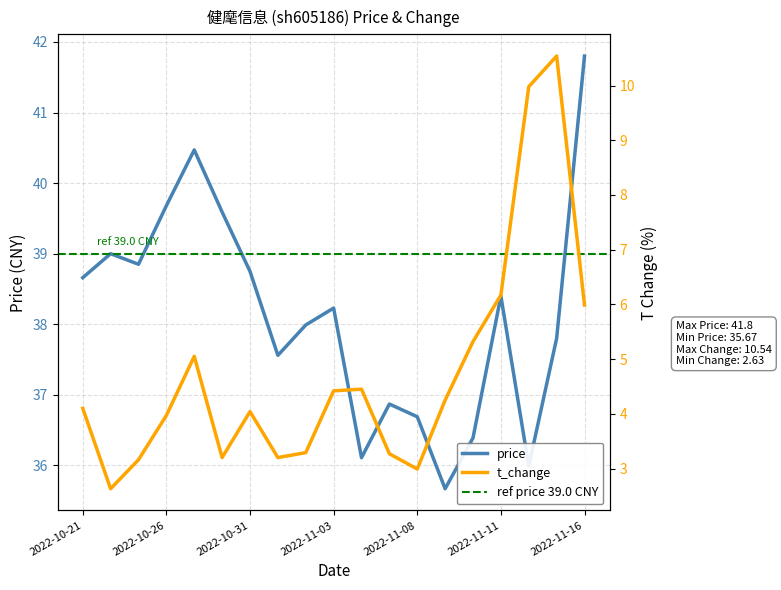

What is the sum of all price values?

724.5